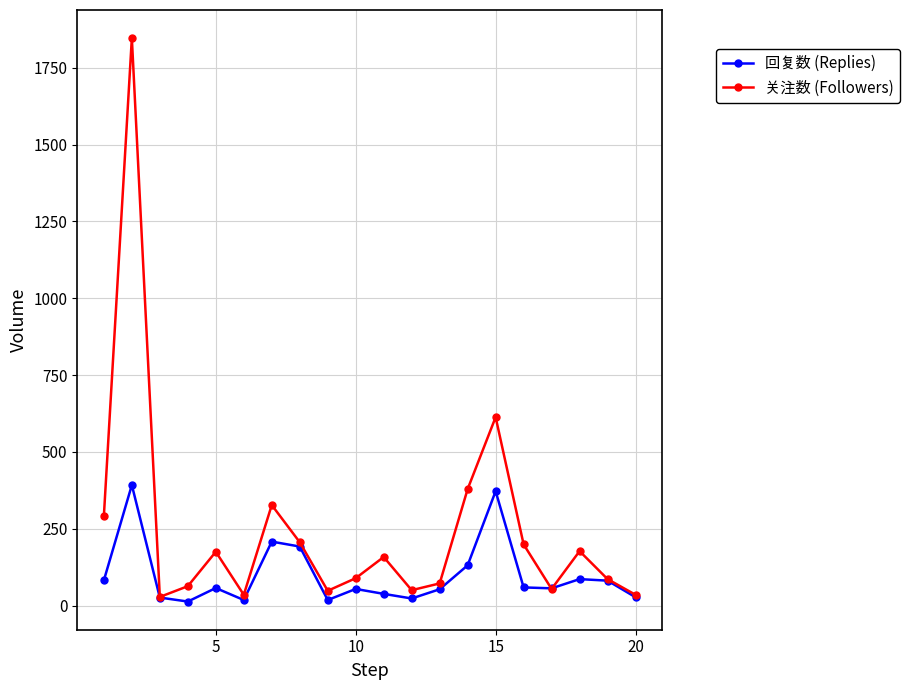

What is the difference between the maximum and minimum values in the 回复数 (Replies) series?

379